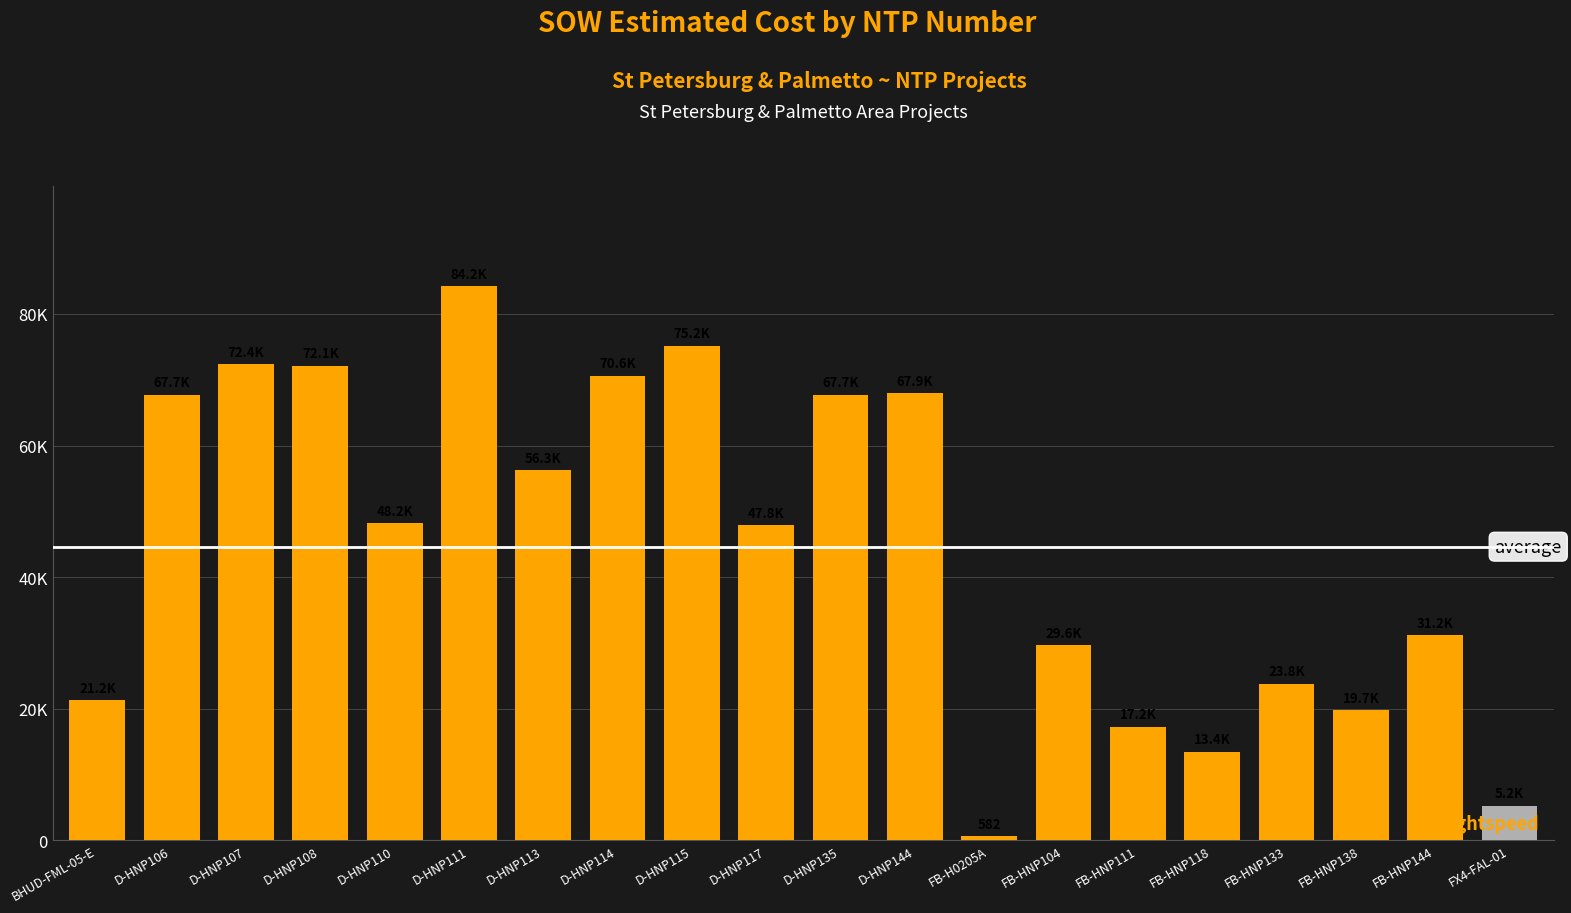

Does the chart contain any negative values?

No